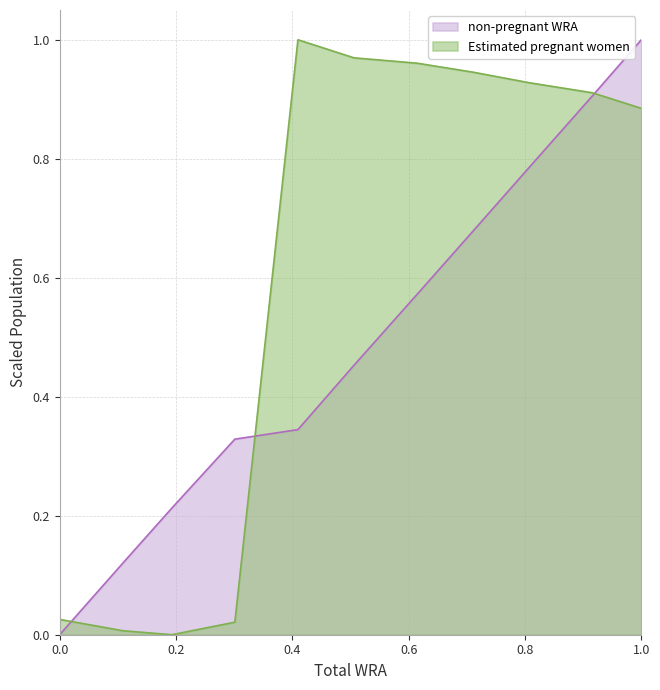

How many data points in non-pregnant WRA are above 0?

10